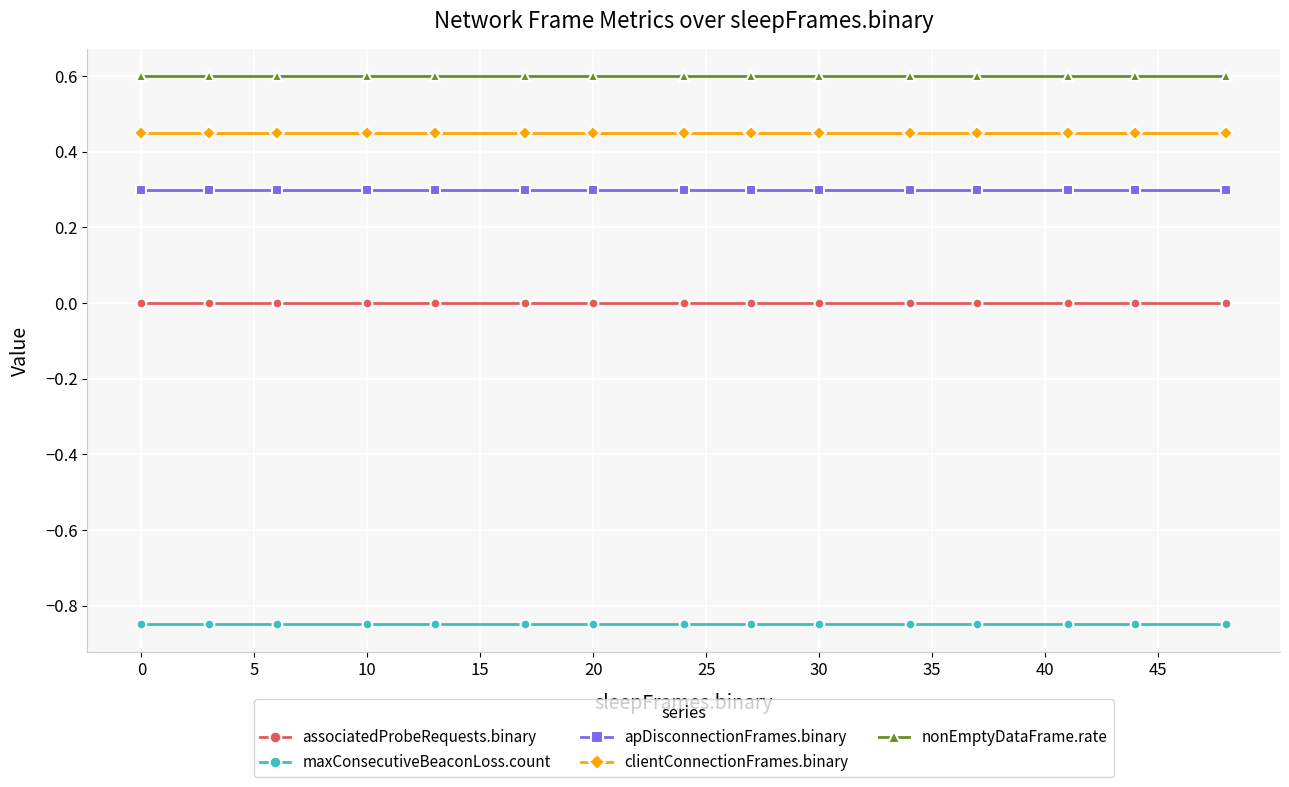

List the series in order of their peak value, highest first.

nonEmptyDataFrame.rate, clientConnectionFrames.binary, apDisconnectionFrames.binary, associatedProbeRequests.binary, maxConsecutiveBeaconLoss.count